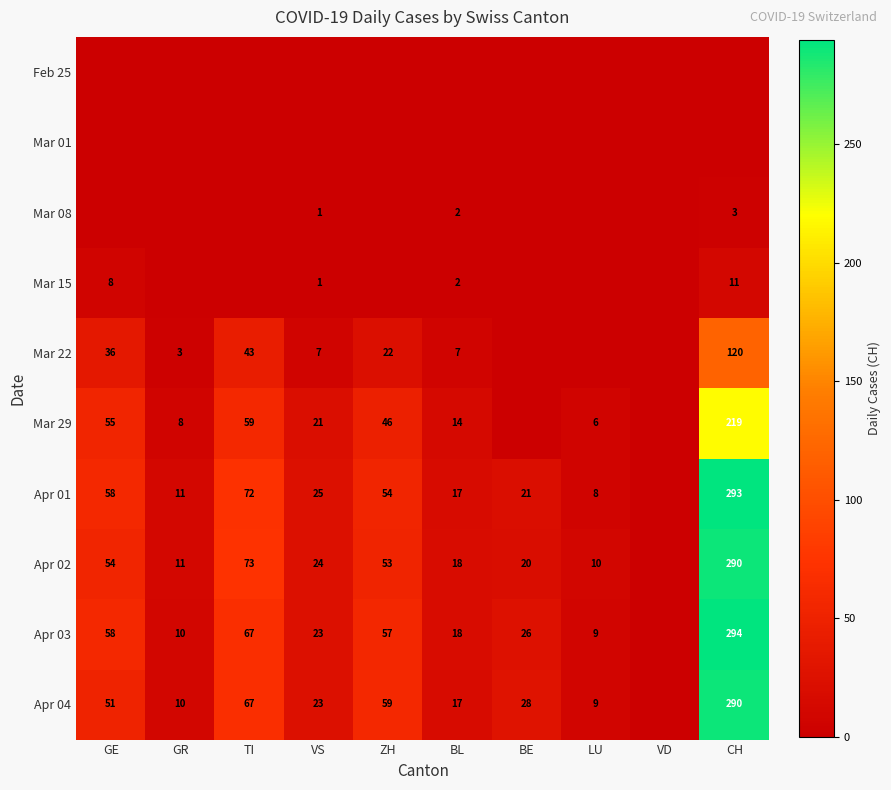

The value of Apr 03 at TI is 67. True or false?

True